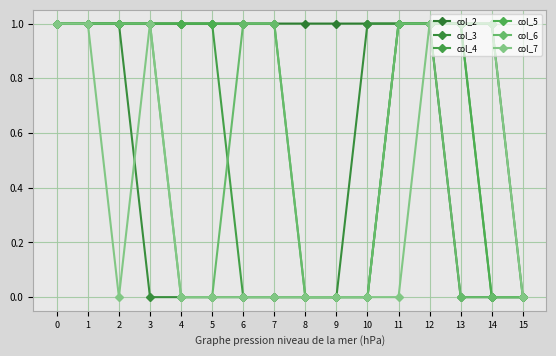

Reading left to right, extract all data points from this chart.

col_2: 0=1	1=1	2=1	3=1	4=1	5=1	6=1	7=1	8=1	9=1	10=1	11=1	12=1	13=0	14=0	15=0
col_3: 0=1	1=1	2=1	3=0	4=0	5=0	6=0	7=0	8=0	9=0	10=1	11=1	12=1	13=1	14=1	15=0
col_4: 0=1	1=1	2=1	3=1	4=1	5=1	6=0	7=0	8=0	9=0	10=0	11=1	12=1	13=1	14=0	15=0
col_5: 0=1	1=1	2=1	3=1	4=1	5=1	6=1	7=1	8=0	9=0	10=0	11=1	12=1	13=1	14=0	15=0
col_6: 0=1	1=1	2=1	3=1	4=0	5=0	6=1	7=1	8=0	9=0	10=0	11=1	12=1	13=0	14=0	15=0
col_7: 0=1	1=1	2=0	3=1	4=0	5=0	6=0	7=0	8=0	9=0	10=0	11=0	12=1	13=1	14=1	15=0